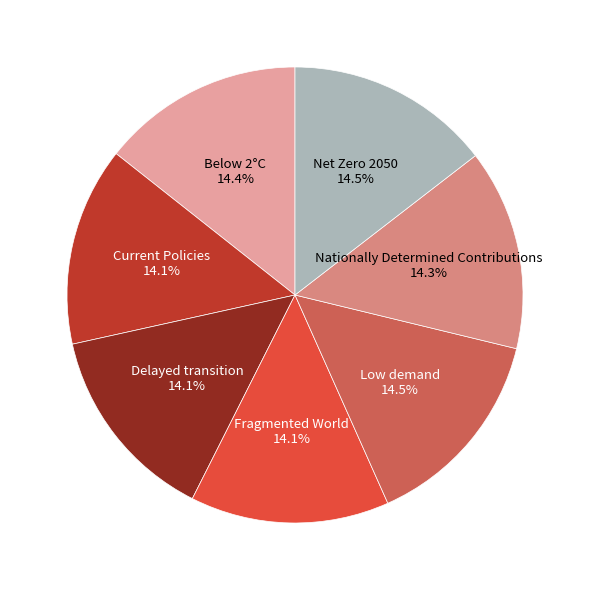

Is it true that Below 2°C is 14% of the pie?

True